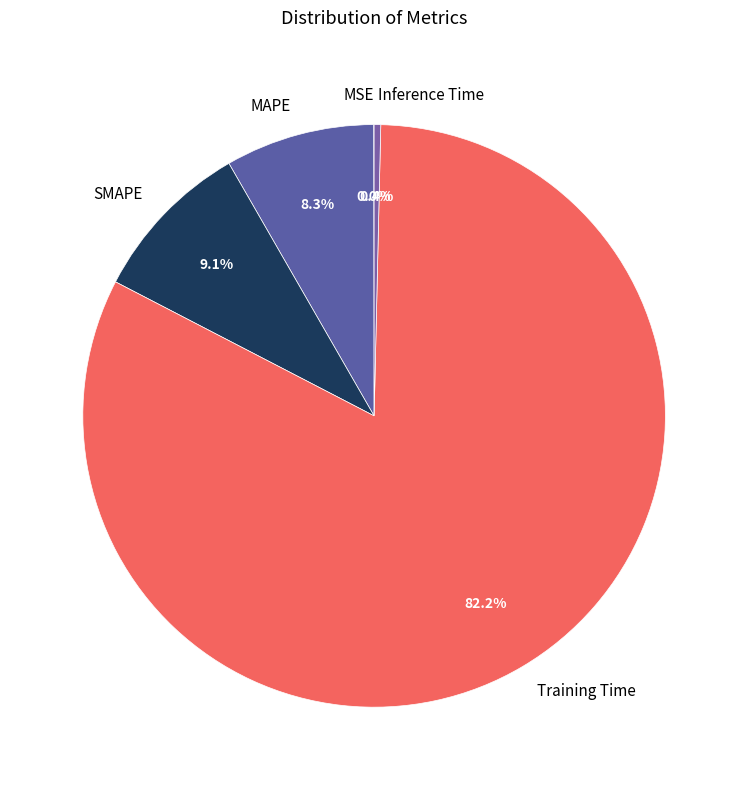

Which slice is the largest?

Training Time